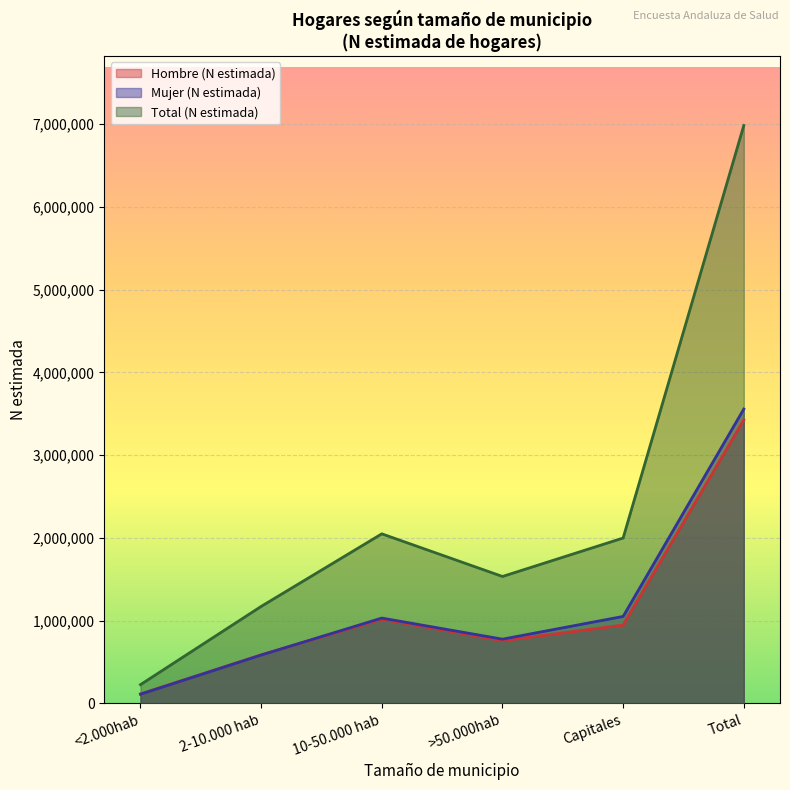

Is the value of Mujer (N estimada) at Capitales greater than the value of Total (N estimada) at <2.000hab?

Yes